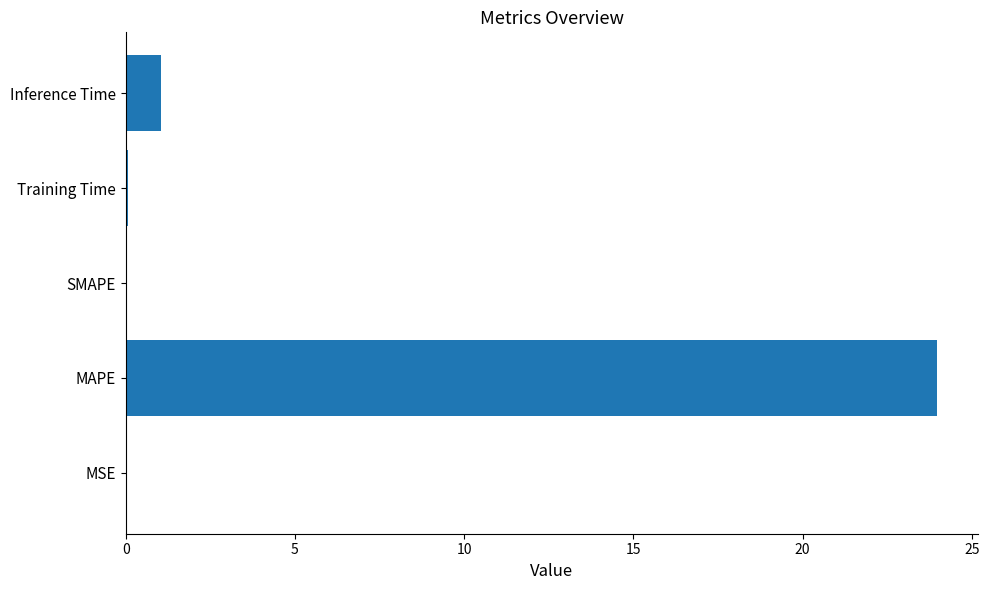

Is it true that the value at SMAPE is -8.8?

False